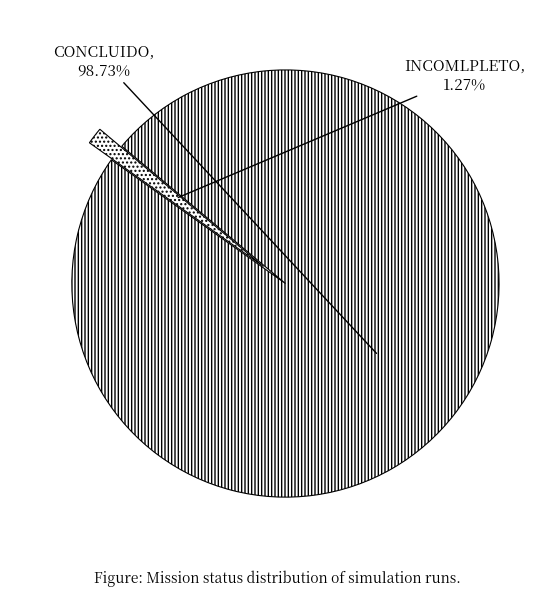

What is the smallest slice in the pie chart?

INCOMLPLETO